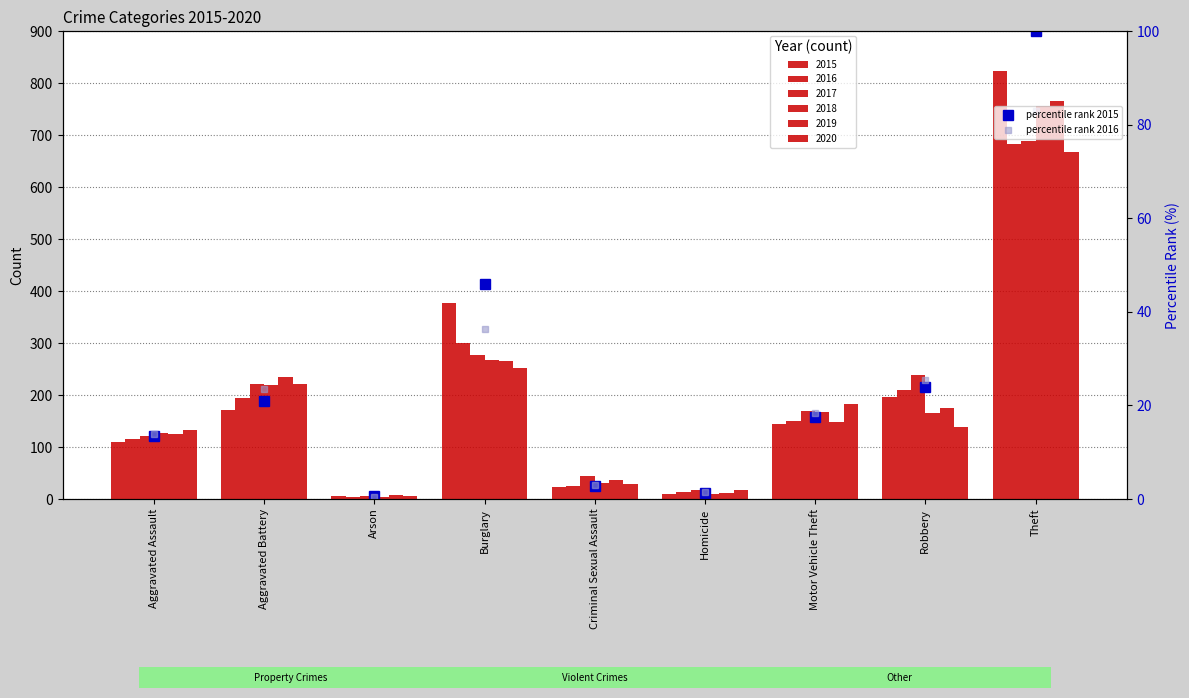

What is the label of the 6th bar from the left?

Homicide